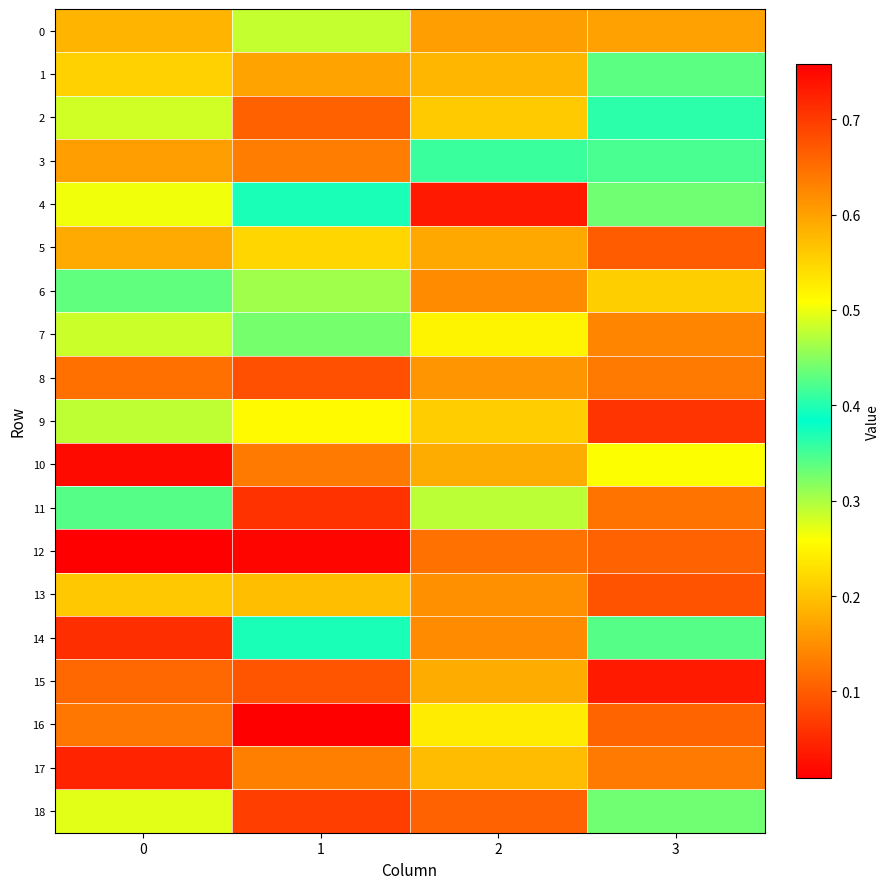

How many distinct data groups are displayed?

19